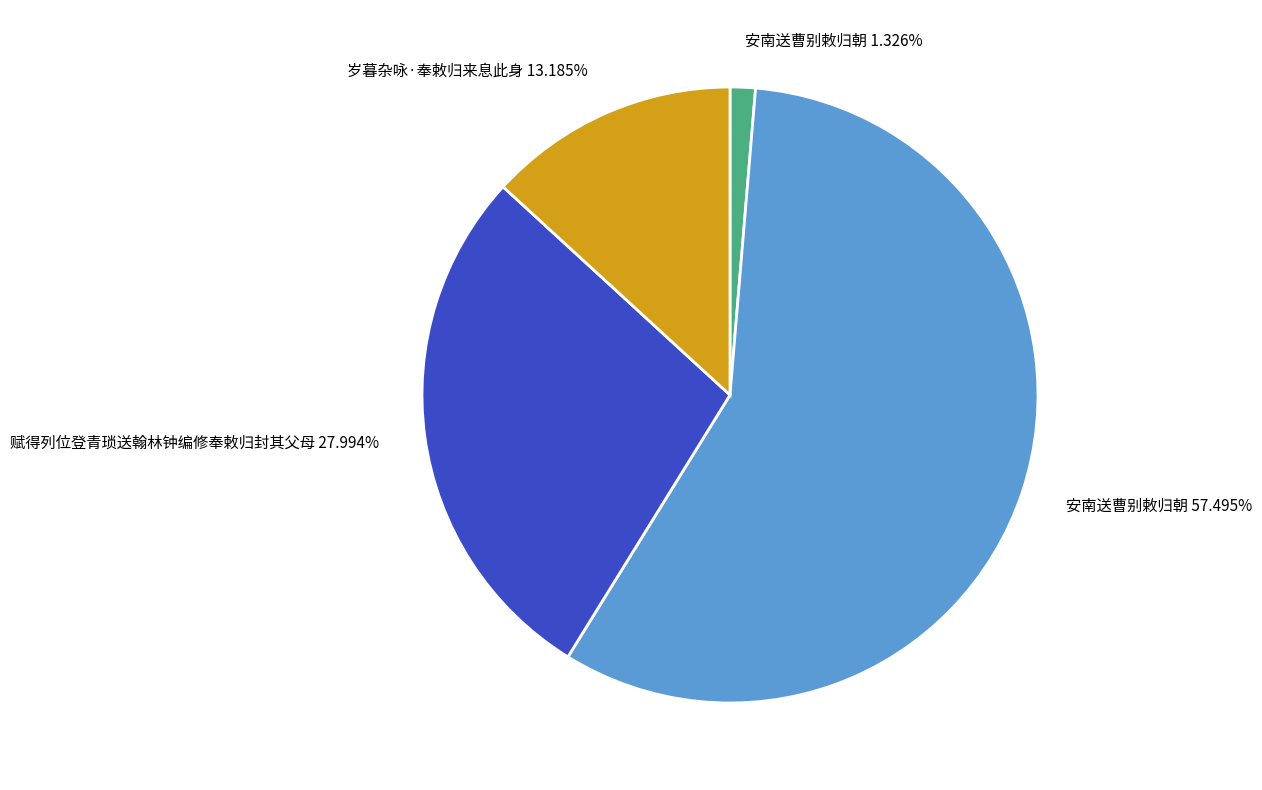

Between 赋得列位登青琐送翰林钟编修奉敕归封其父母 27.994% and 安南送曹别敕归朝 1.326%, which is larger?

赋得列位登青琐送翰林钟编修奉敕归封其父母 27.994%